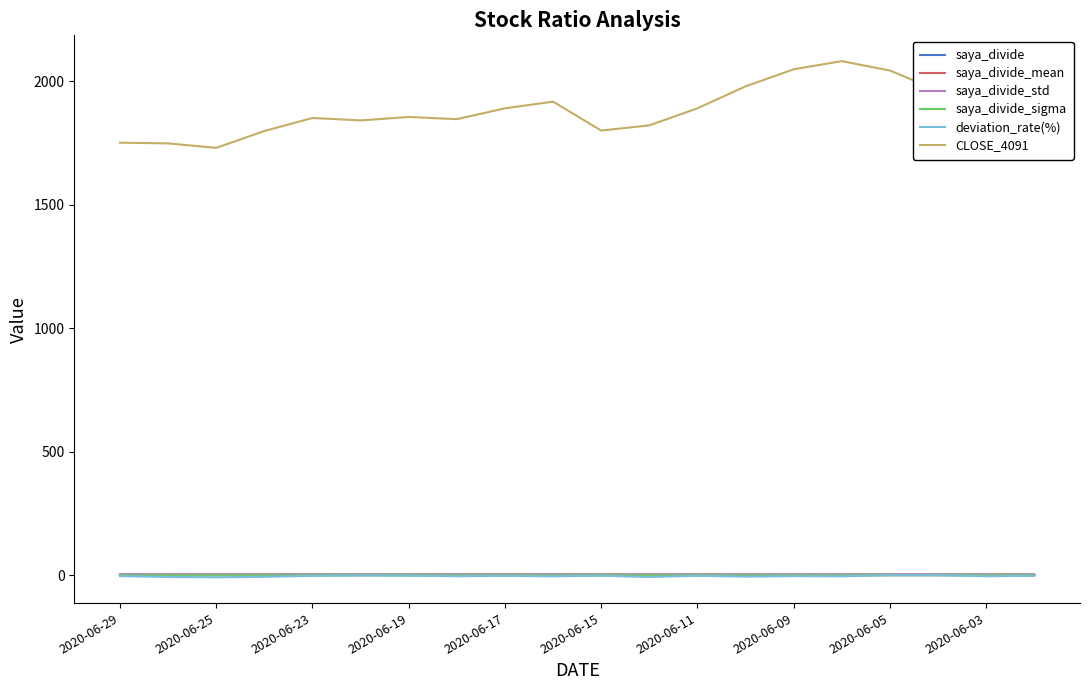

True or false: saya_divide and CLOSE_4091 intersect in this chart.

False